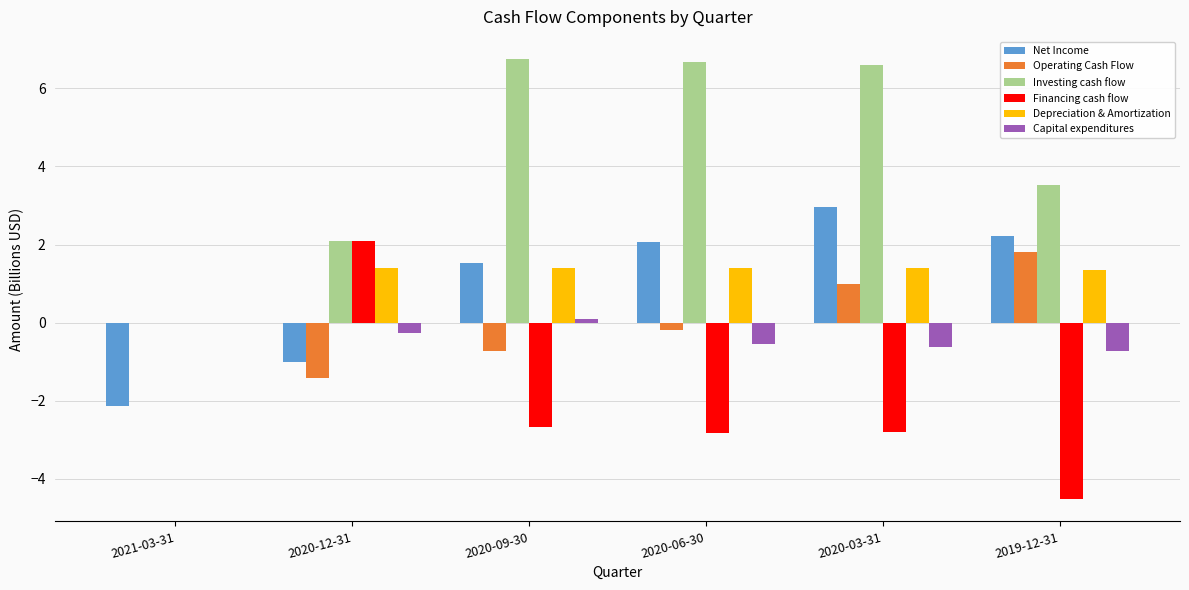

What is the sum of the Net Income values at 2019-12-31 and 2020-03-31?

5.2